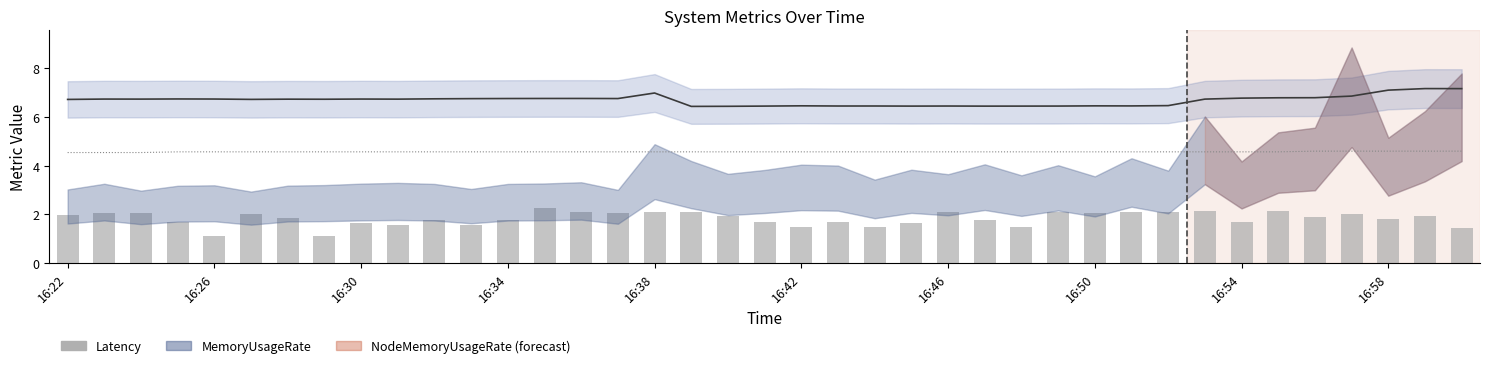

What is the value of the Latency bar at the 34th from the left?

2.1